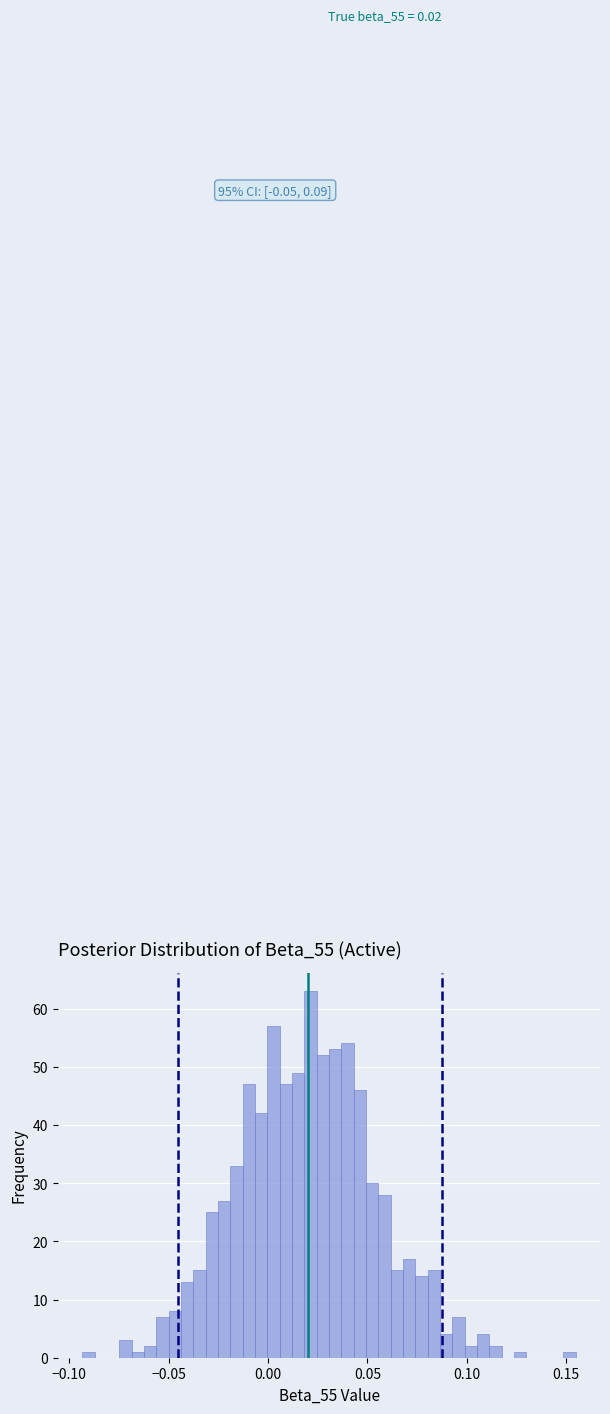

Read against the x-axis, roughly where is the centre of the tallest bar?

0.020